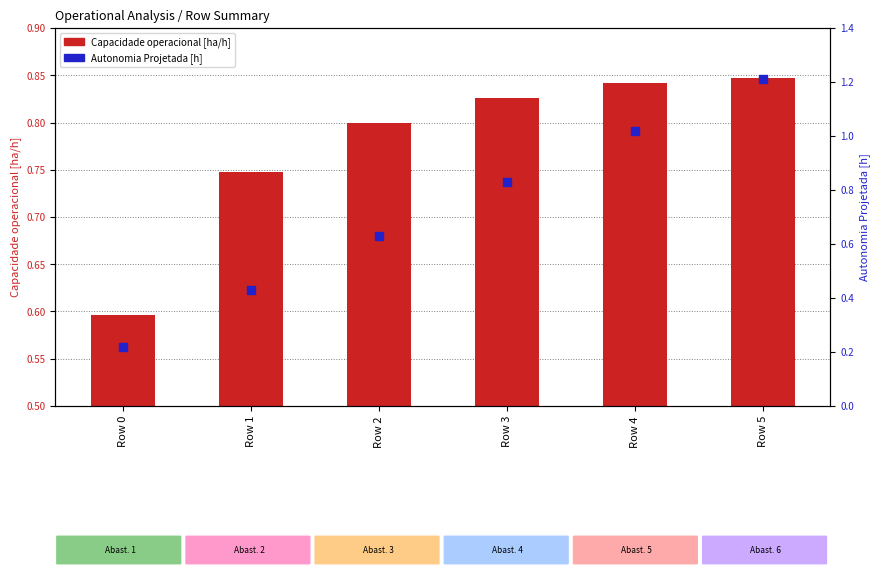

Which series has the largest total across all categories?

Capacidade operacional [ha/h]